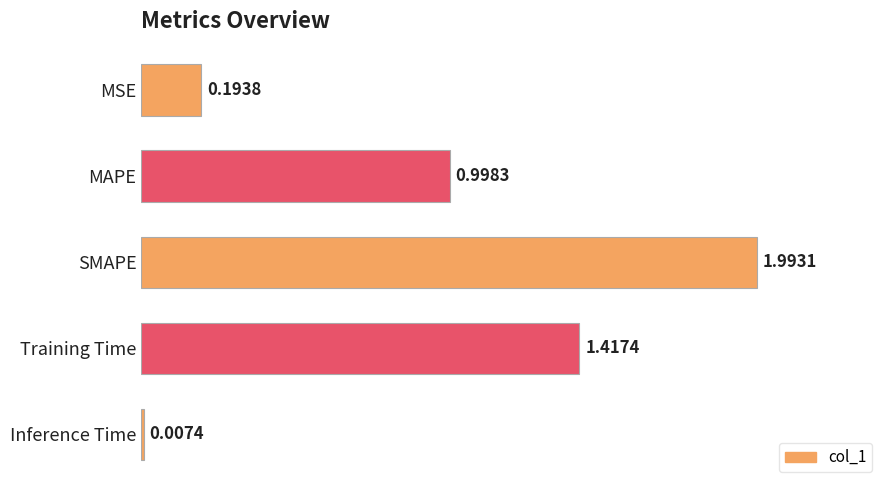

Are the bars grouped side by side (vs. stacked)?

No